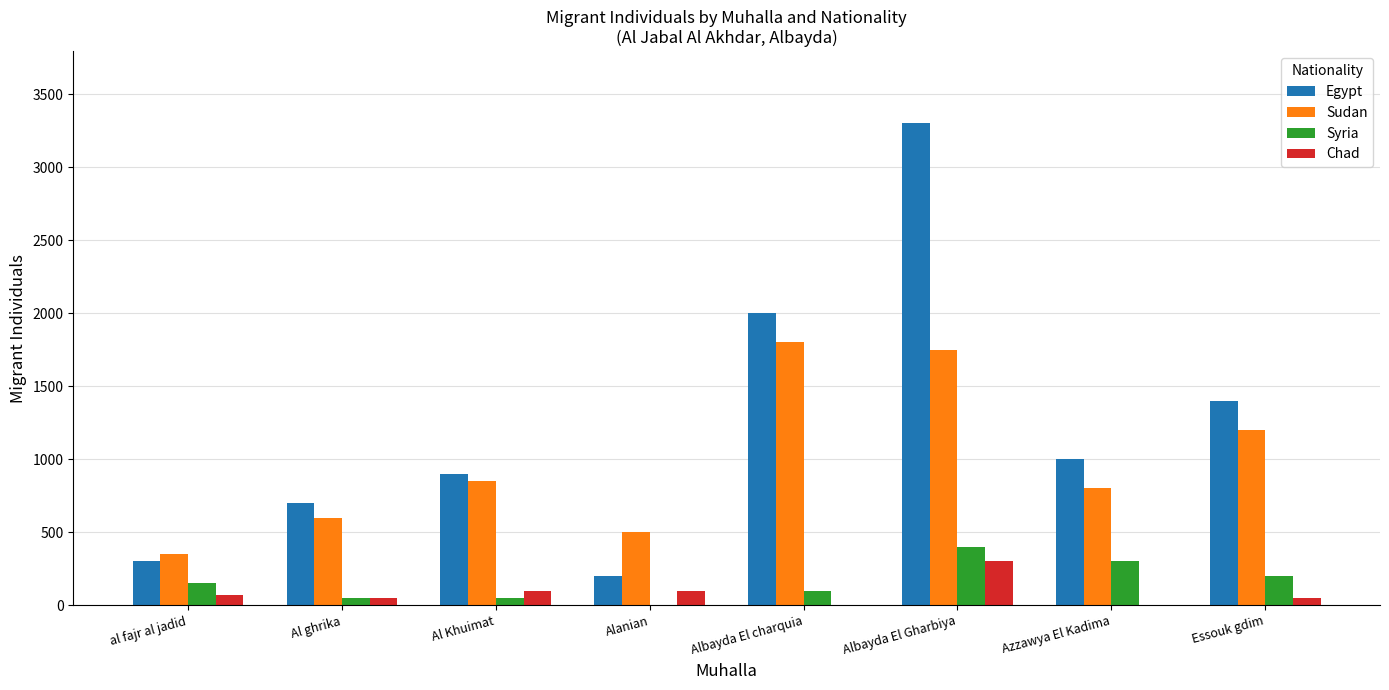

Which series changed the most between al fajr al jadid and Al Khuimat?

Egypt